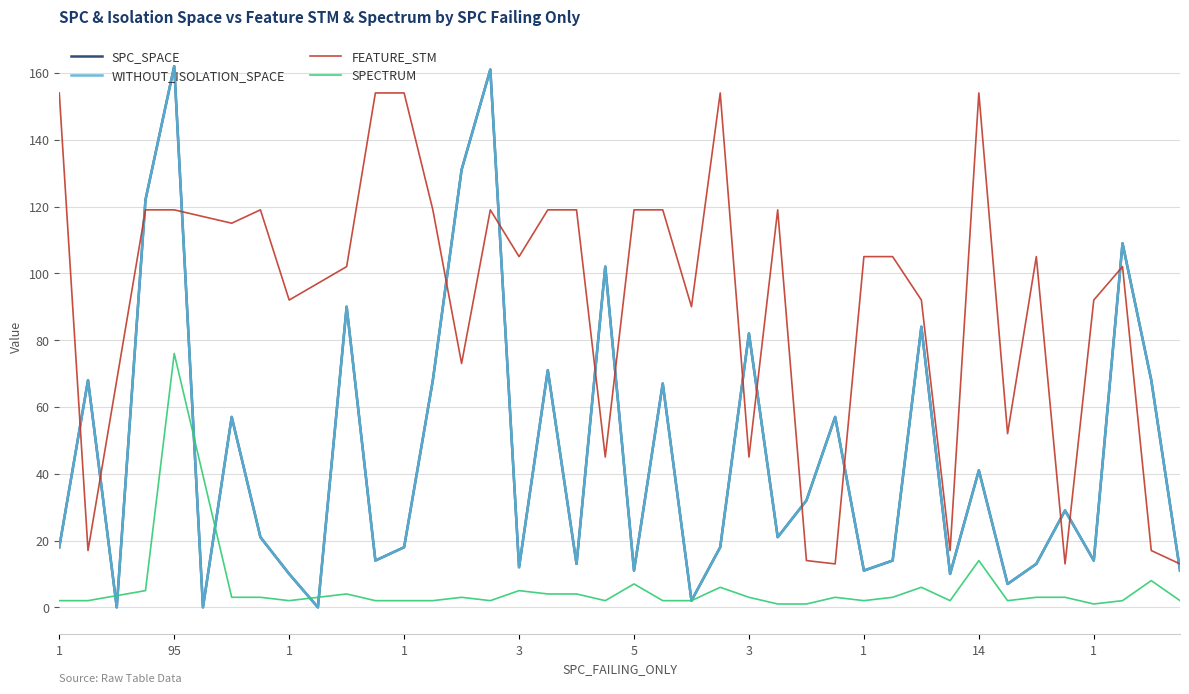

At which category is the sum across all series the highest?

95